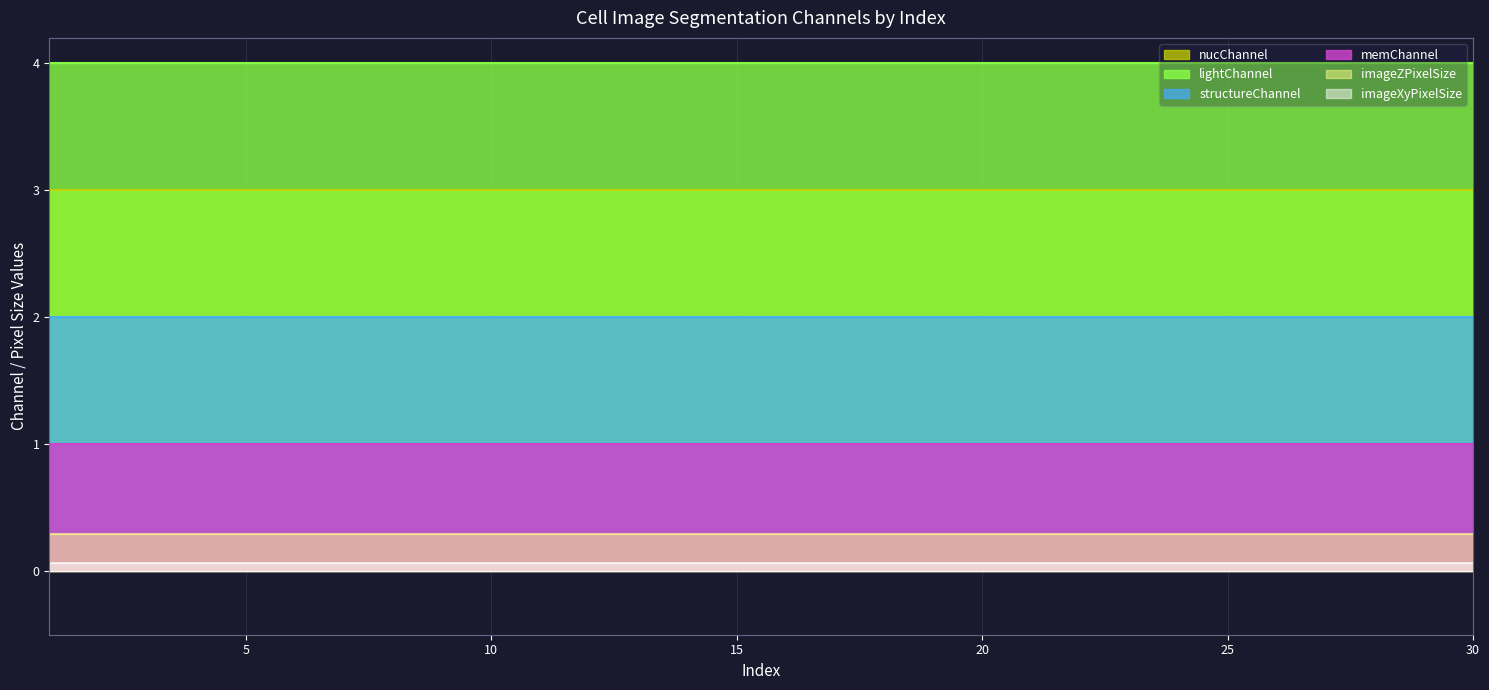

The memChannel series shows 1.0 at 17. True or false?

True